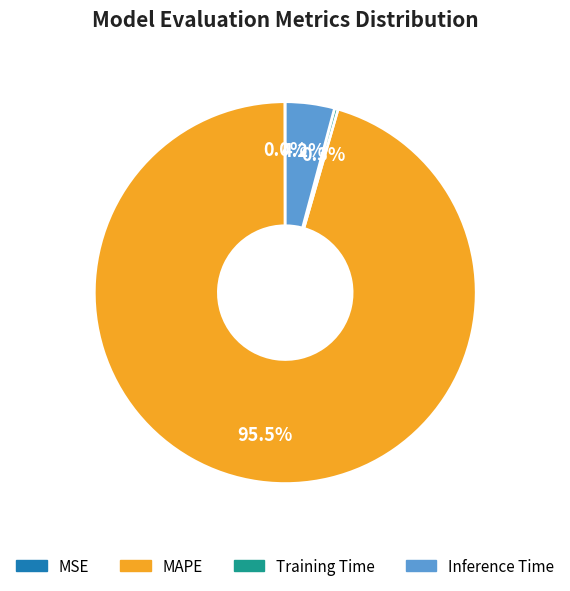

Which slice is the largest?

MAPE